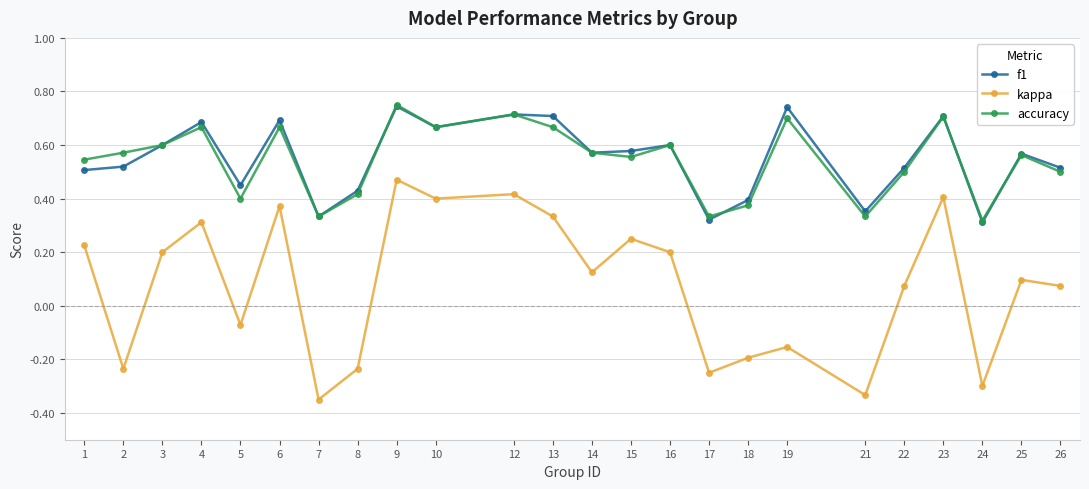

Which series has the widest spread of values?

kappa